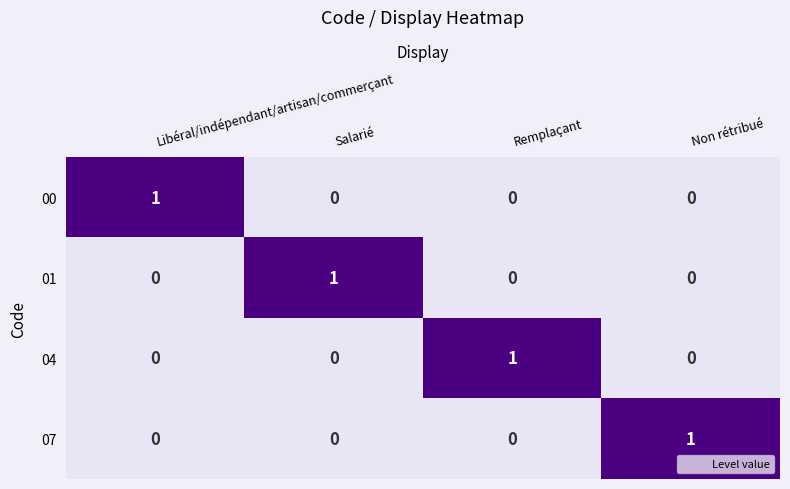

Count the 07 values in the range 0 to 1.

4